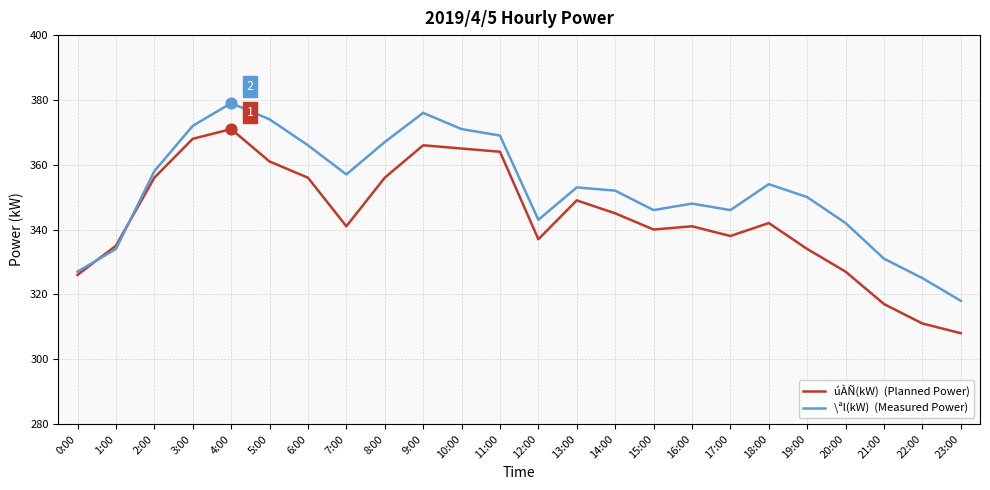

What is the spread (max minus min) of values at 15:00?

6